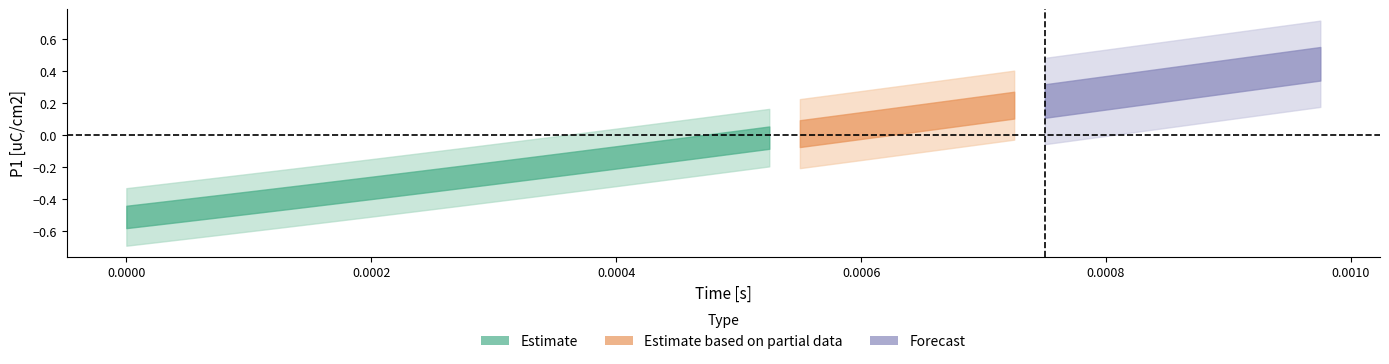

Reading right to left, extract all data points from this chart.

time_s: 39=0.0	38=0.0	37=0.0	36=0.0	35=0.0	34=0.0	33=0.0	32=0.0	31=0.0	30=0.0	29=0.0	28=0.0	27=0.0	26=0.0	25=0.0	24=0.0	23=0.0	22=0.0	21=0.0	20=0.0	19=0.0	18=0.0	17=0.0	16=0.0	15=0.0	14=0.0	13=0.0	12=0.0	11=0.0	10=0.0	9=0.0	8=0.0	7=0.0	6=0.0	5=0.0	4=0.0	3=0.0	2=0.0	p1=0.0	time_s=0.0
p1: 39=0.4	38=0.4	37=0.4	36=0.4	35=0.3	34=0.3	33=0.3	32=0.3	31=0.2	30=0.2	29=0.2	28=0.2	27=0.1	26=0.1	25=0.1	24=0.1	23=0.0	22=0.0	21=-0.0	20=-0.0	19=-0.1	18=-0.1	17=-0.1	16=-0.1	15=-0.2	14=-0.2	13=-0.2	12=-0.2	11=-0.3	10=-0.3	9=-0.3	8=-0.3	7=-0.4	6=-0.4	5=-0.4	4=-0.4	3=-0.4	2=-0.5	p1=-0.5	time_s=-0.5